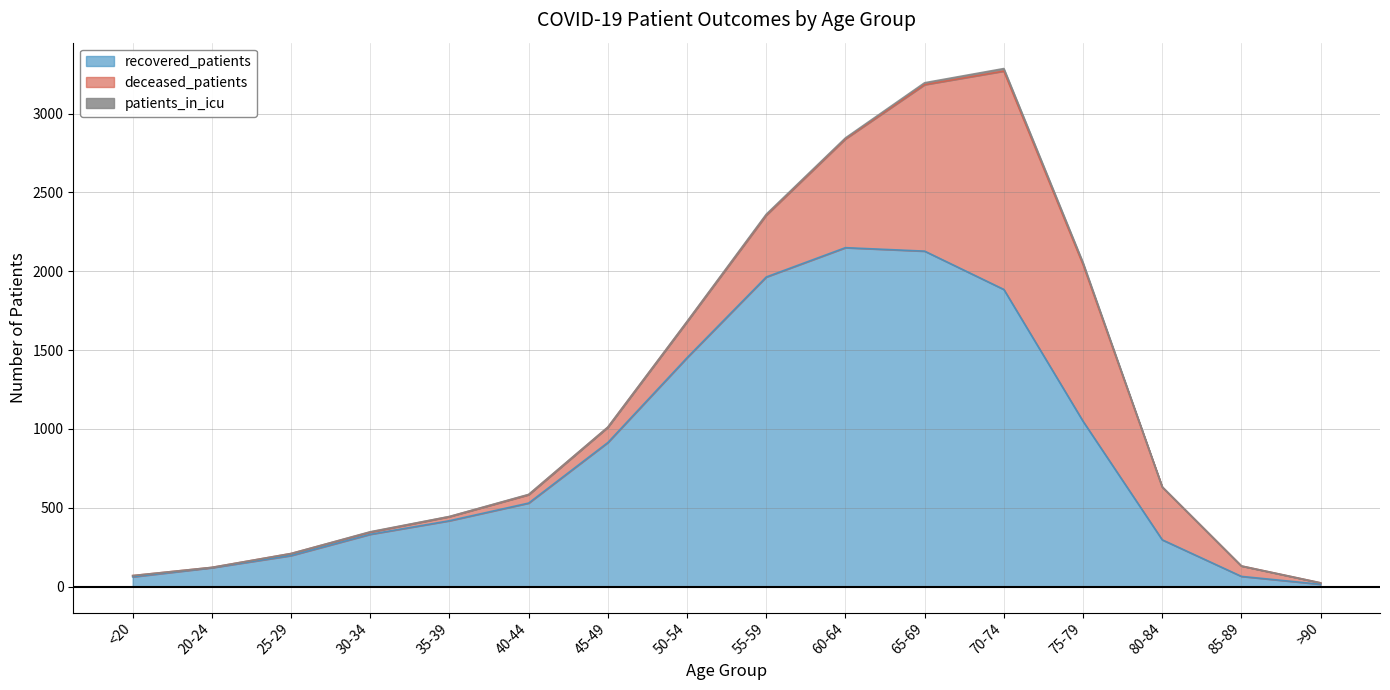

Is the value of recovered_patients at 35-39 greater than the value of deceased_patients at 55-59?

Yes